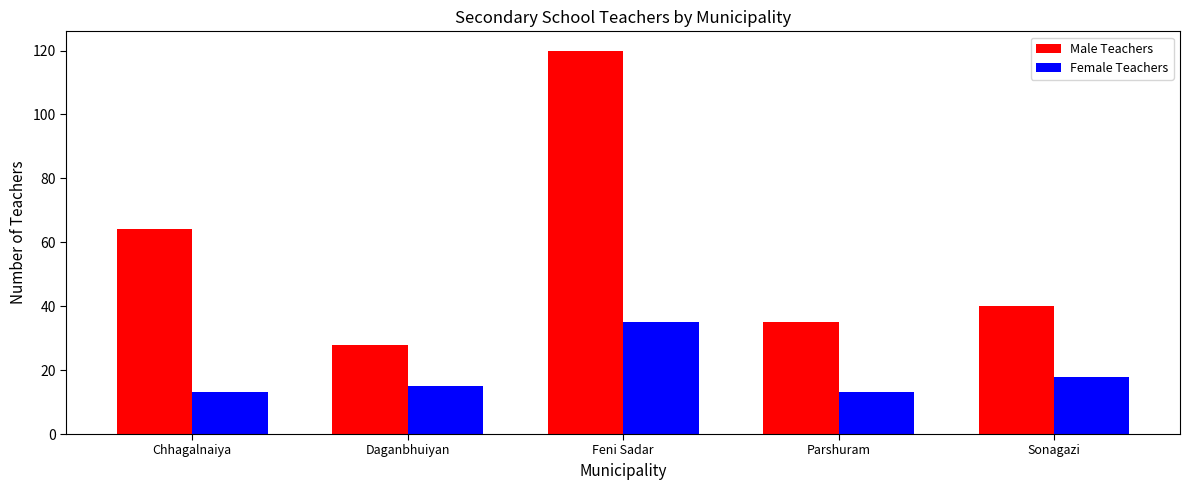

What is the difference between the highest and lowest values at Daganbhuiyan?

13